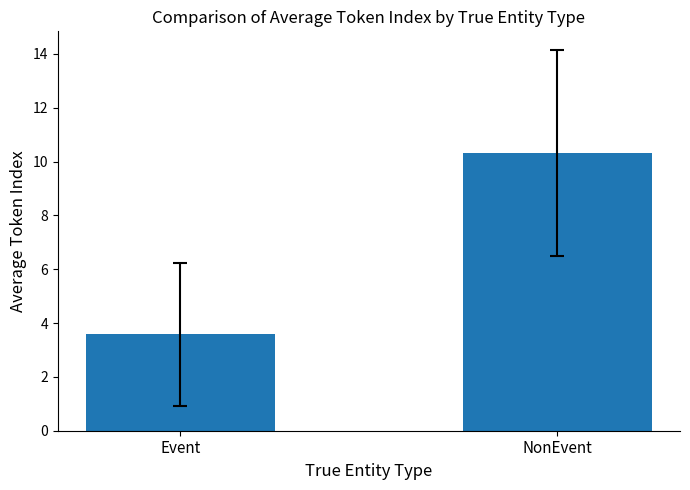

What is the average value?

7.0